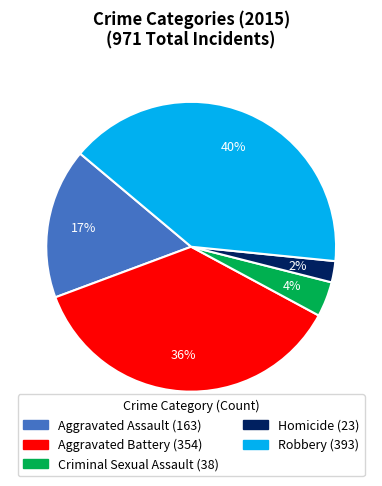

Which category has the biggest portion of the pie?

Robbery